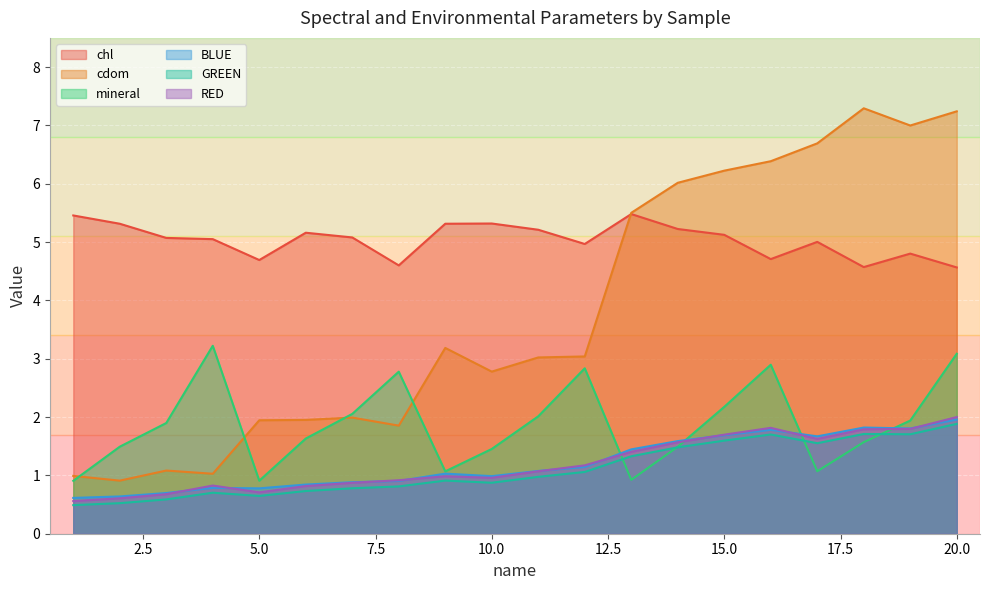

Which series has the largest total across all categories?

chl